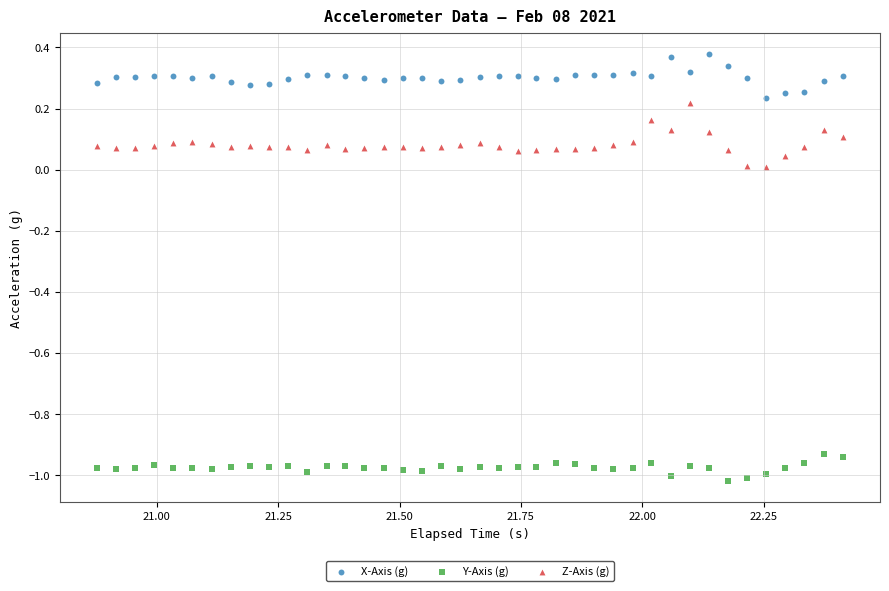

Across all data points, what is the range of X values (max minus min)?

1.5